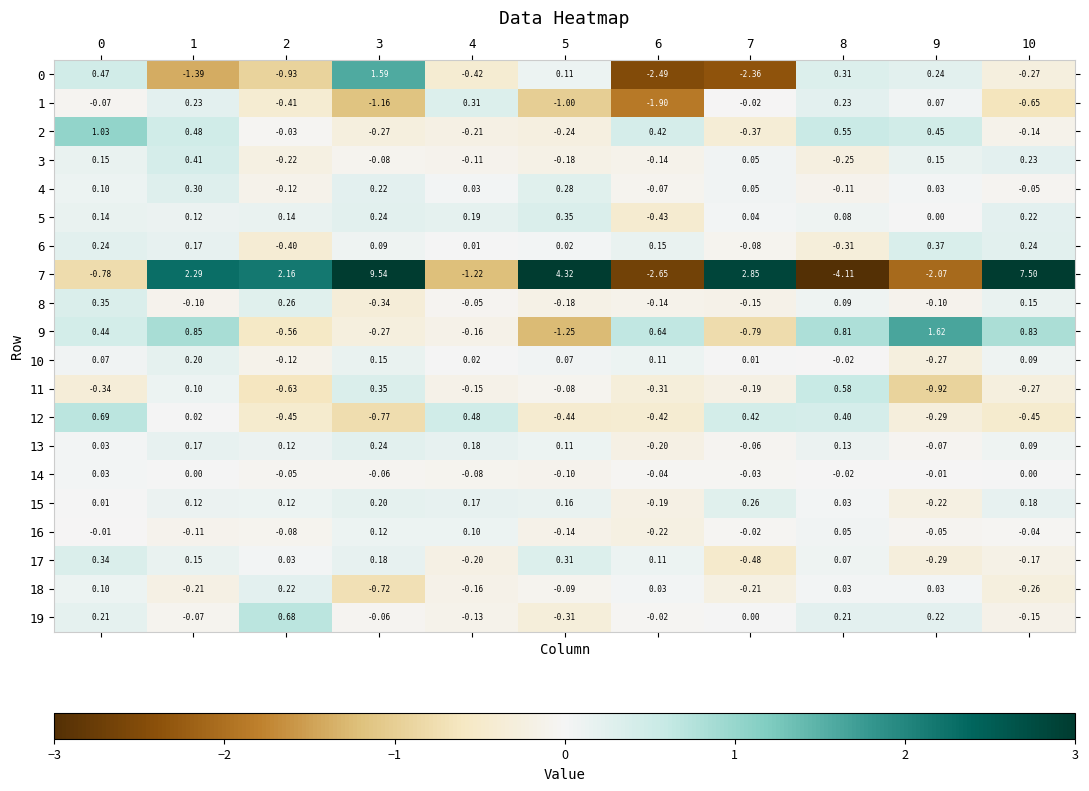

What is the spread (max minus min) of values at 7?

5.2